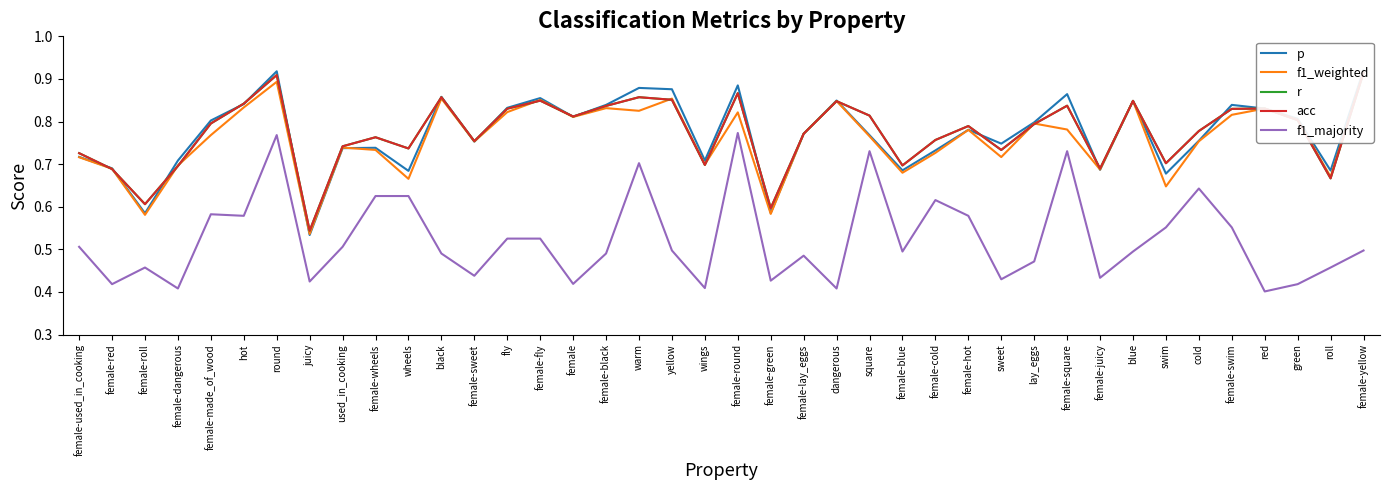

True or false: acc has a value of 0.8 at female-sweet.

True